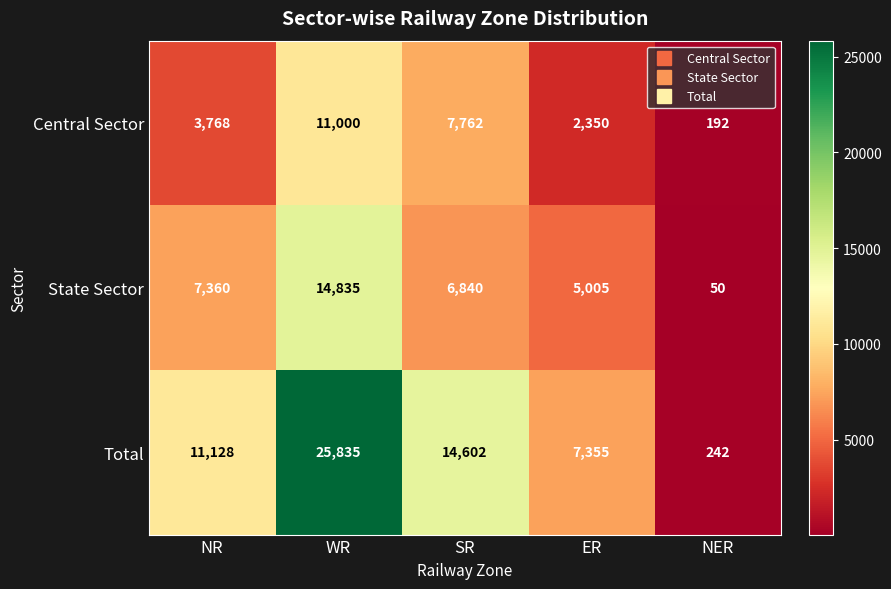

At how many categories does at least one series exceed 2671?

4